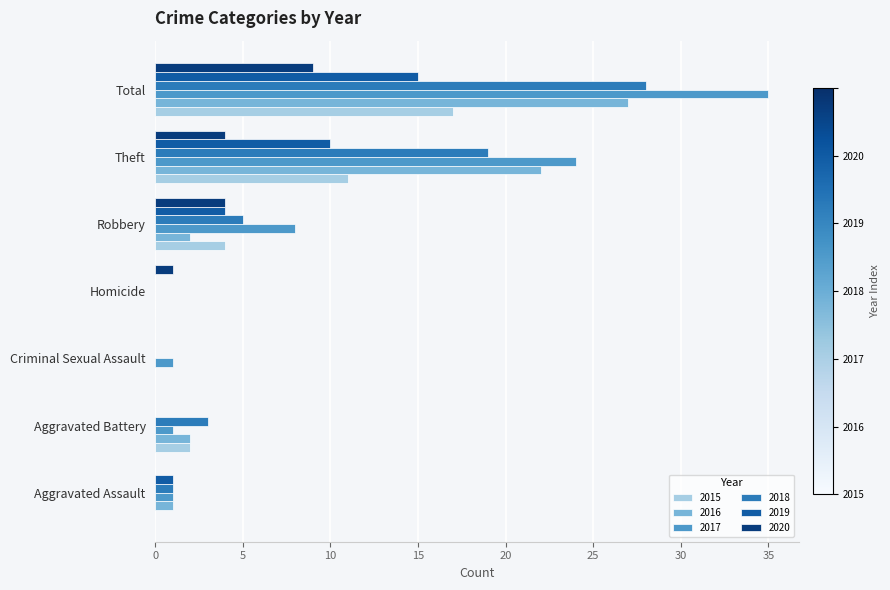

What is the highest value of the 2018 series?

28